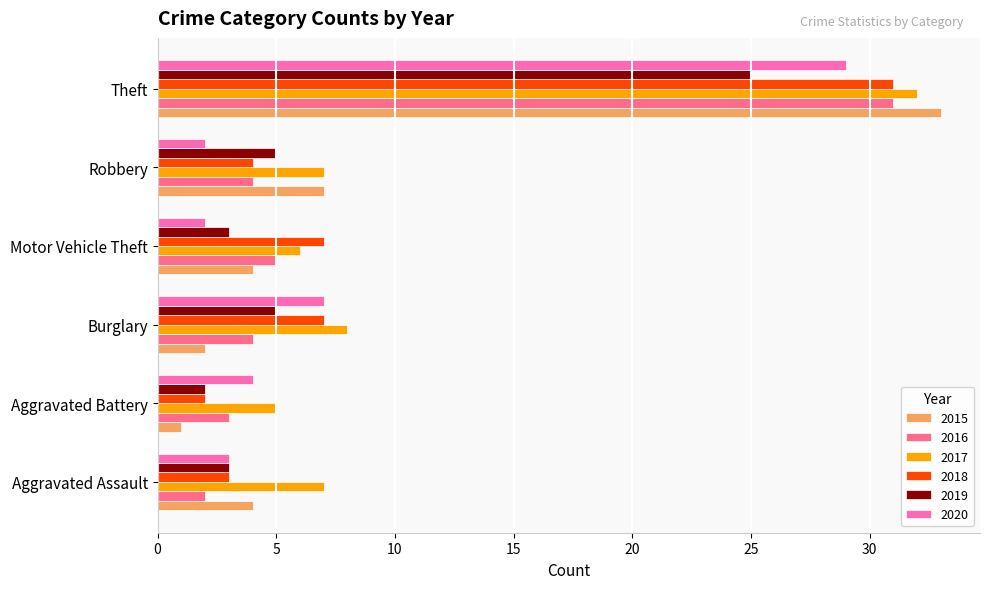

How many data points does each series have?

6